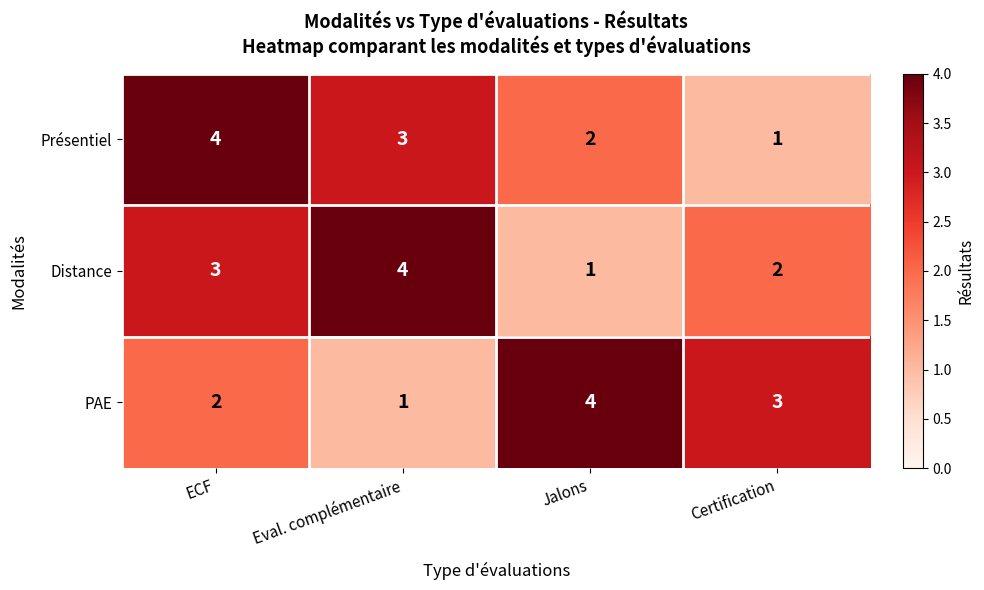

Is the value of PAE at Eval. complémentaire greater than the value of Présentiel at Jalons?

No